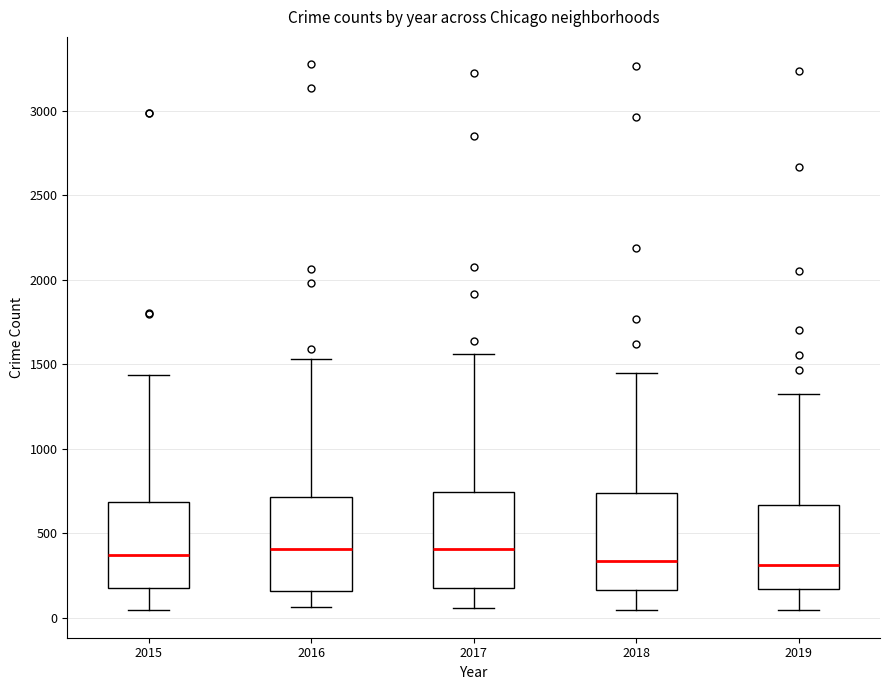

Where is the lower edge of the box at x = 2019 on the y-axis? The values are not printed on the chart, so give them approximately, as read against the axis.

150